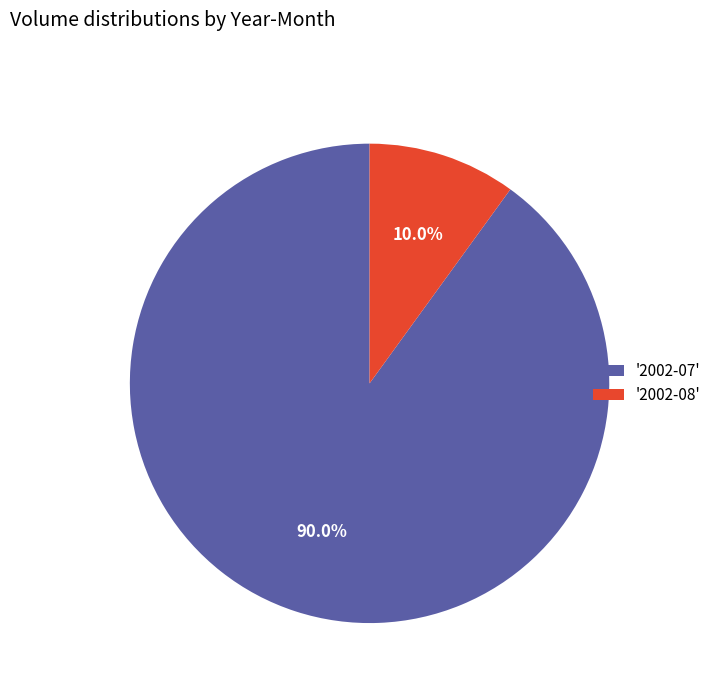

Which slice is the smallest?

'2002-08'